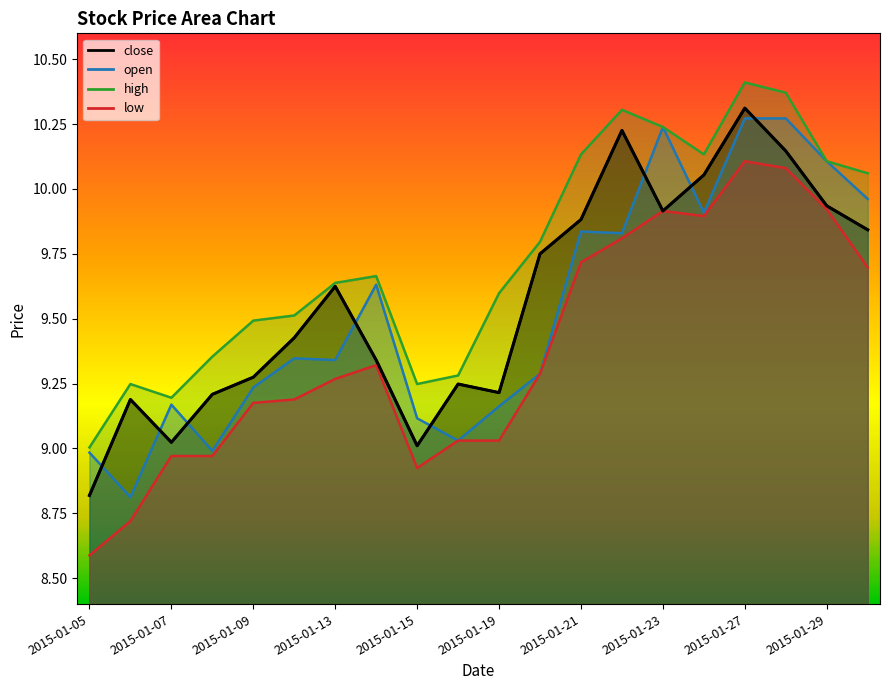

Reading left to right, transcribe all the data shown in this chart.

close: 8.8	9.2	9.0	9.2	9.3	9.4	9.6	9.3	9.0	9.2	9.2	9.8	9.9	10.2	9.9	10.1	10.3	10.1	9.9	9.8
open: 9.0	8.8	9.2	9.0	9.2	9.3	9.3	9.6	9.1	9.0	9.2	9.3	9.8	9.8	10.2	9.9	10.3	10.3	10.1	10.0
high: 9.0	9.2	9.2	9.4	9.5	9.5	9.6	9.7	9.2	9.3	9.6	9.8	10.1	10.3	10.2	10.1	10.4	10.4	10.1	10.1
low: 8.6	8.7	9.0	9.0	9.2	9.2	9.3	9.3	8.9	9.0	9.0	9.3	9.7	9.8	9.9	9.9	10.1	10.1	9.9	9.7